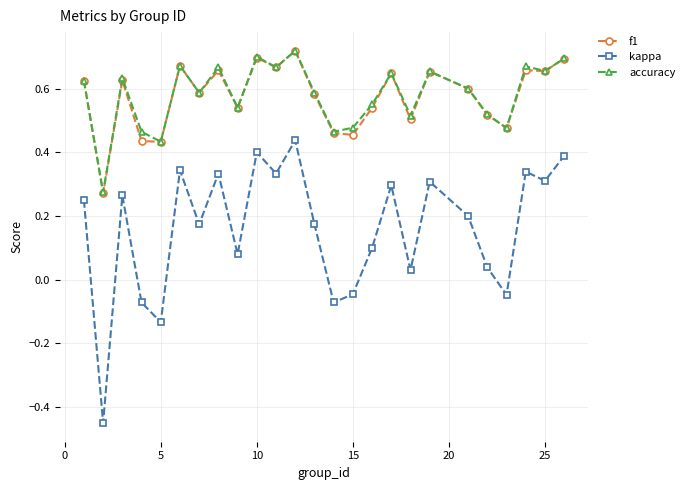

True or false: kappa and accuracy intersect in this chart.

False